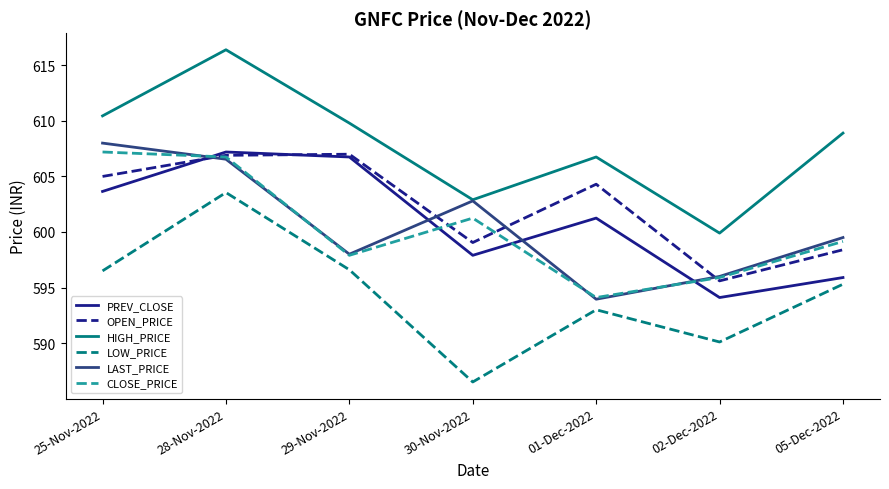

Which series has the widest spread of values?

LOW_PRICE